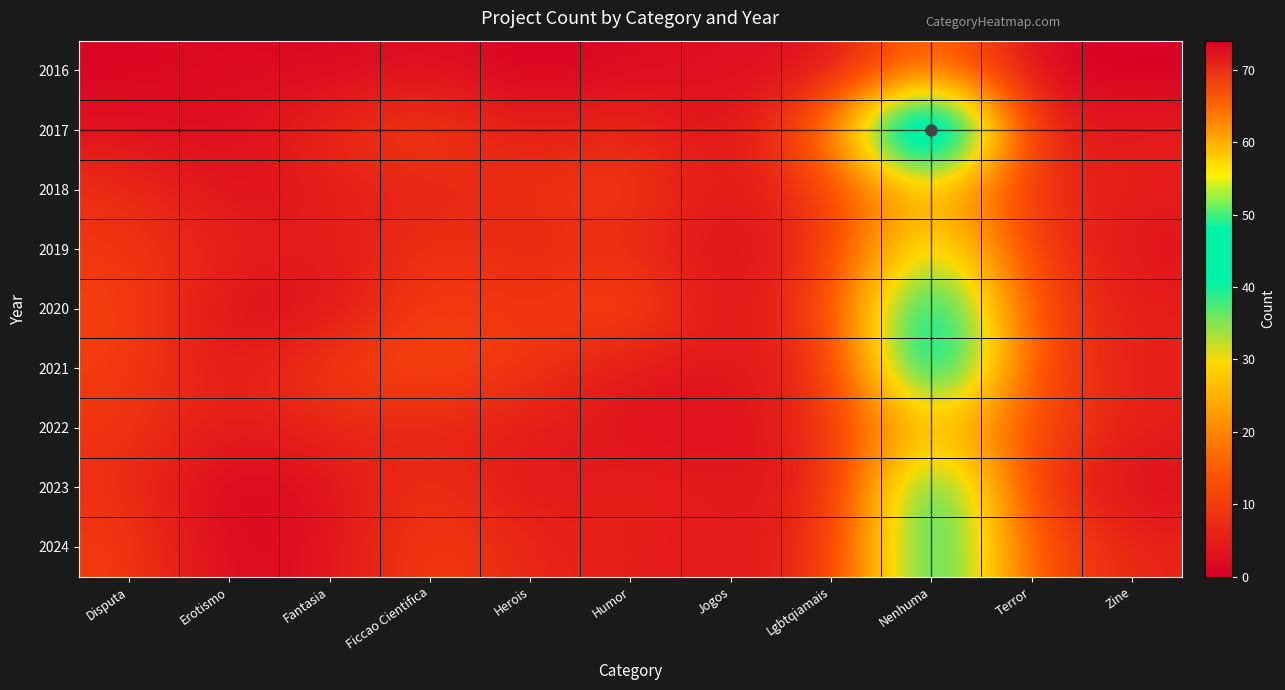

At which category is the sum across all series the highest?

Nenhuma